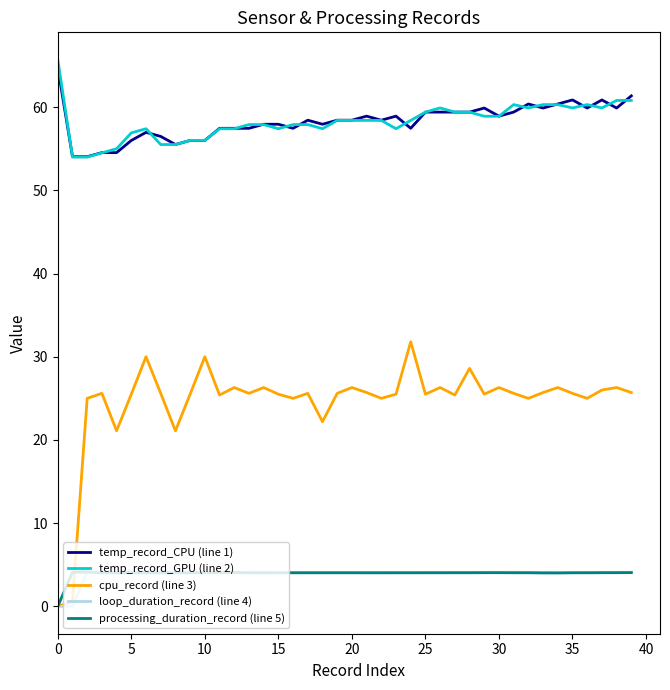

True or false: temp_record_GPU (line 2) and loop_duration_record (line 4) cross at least once.

False